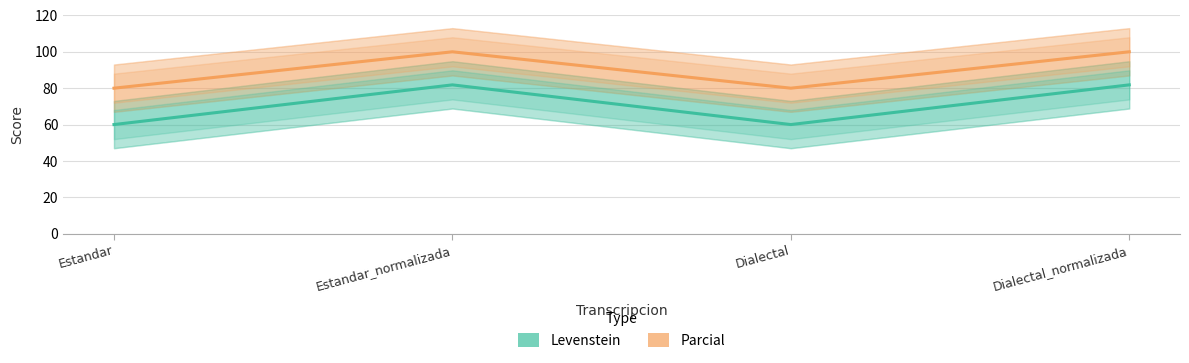

Count the number of data series in this chart.

2